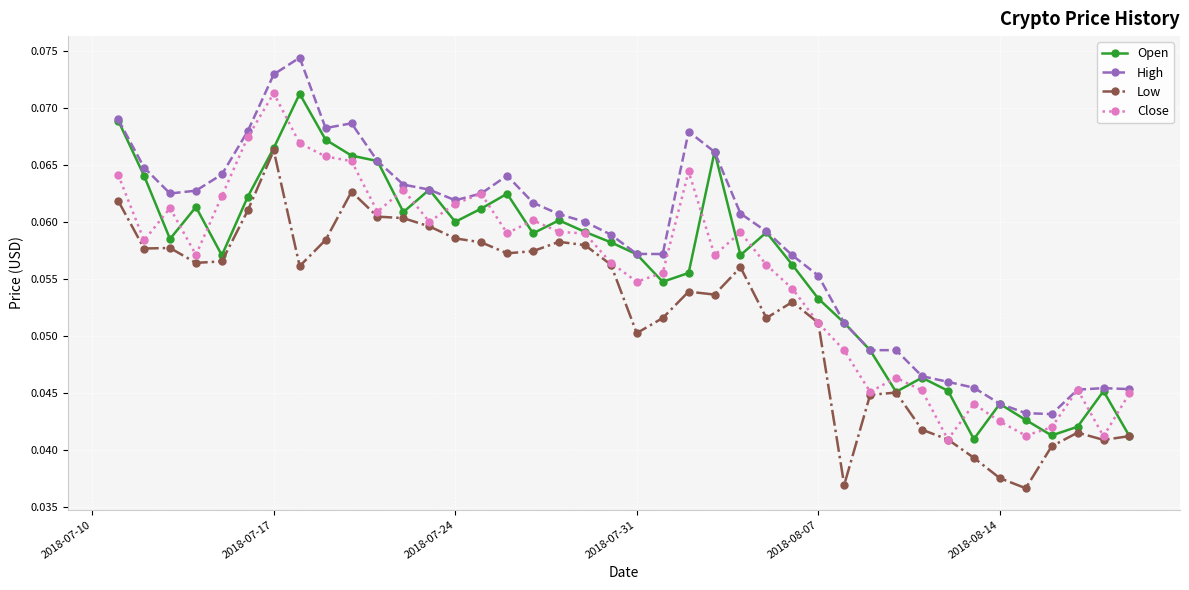

True or false: Close has more than 0 points higher than both neighbors.

True